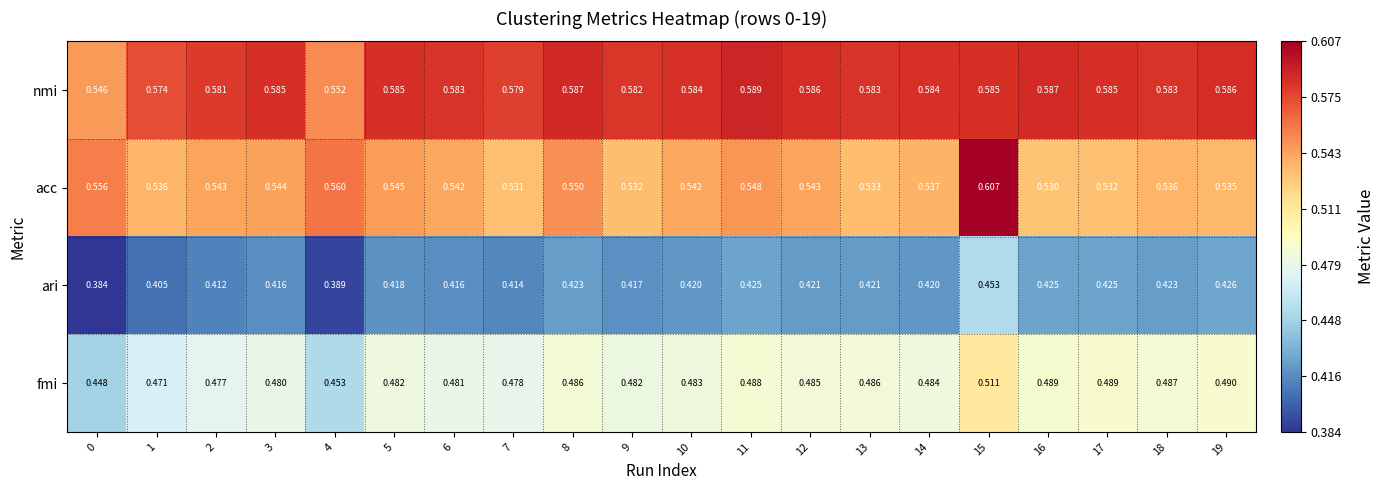

Which series has the widest spread of values?

acc